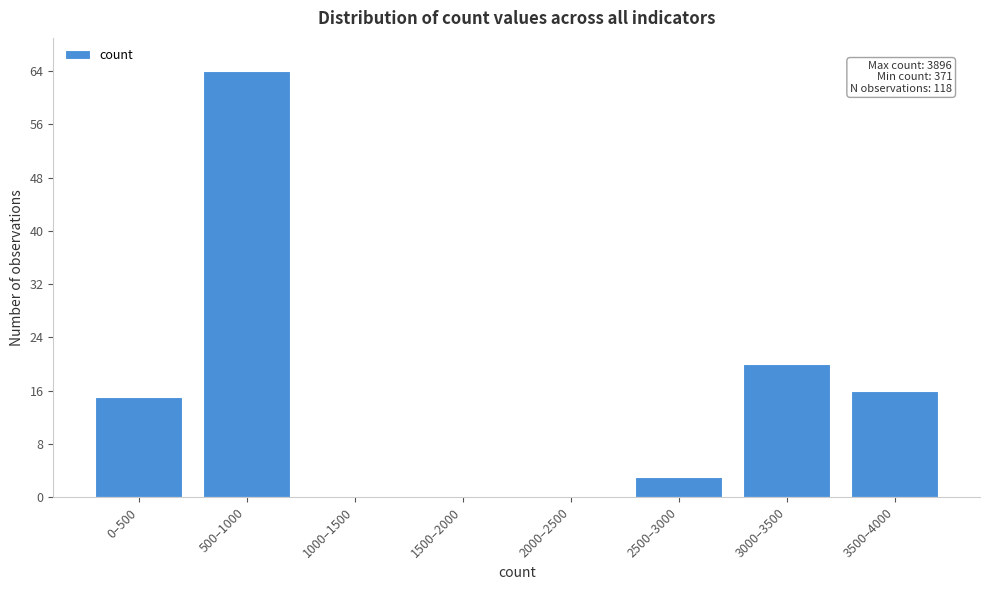

Reading left to right, transcribe all the data shown in this chart.

0–500=15	500–1000=64	1000–1500=0	1500–2000=0	2000–2500=0	2500–3000=3	3000–3500=20	3500–4000=16